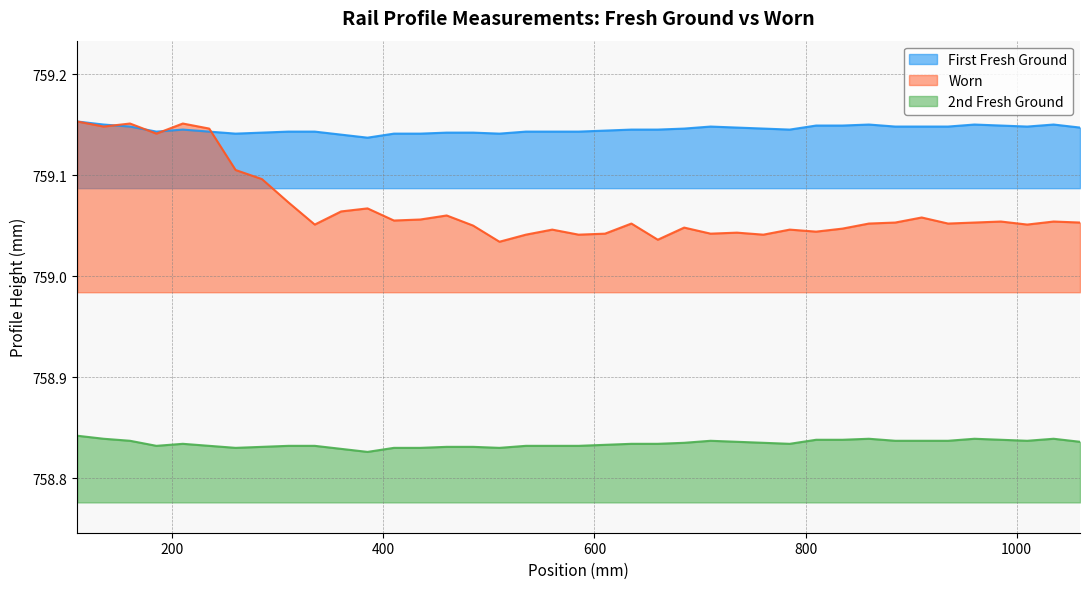

Rank the series by their average value, from highest to lowest.

First Fresh Ground, Worn, 2nd Fresh Ground